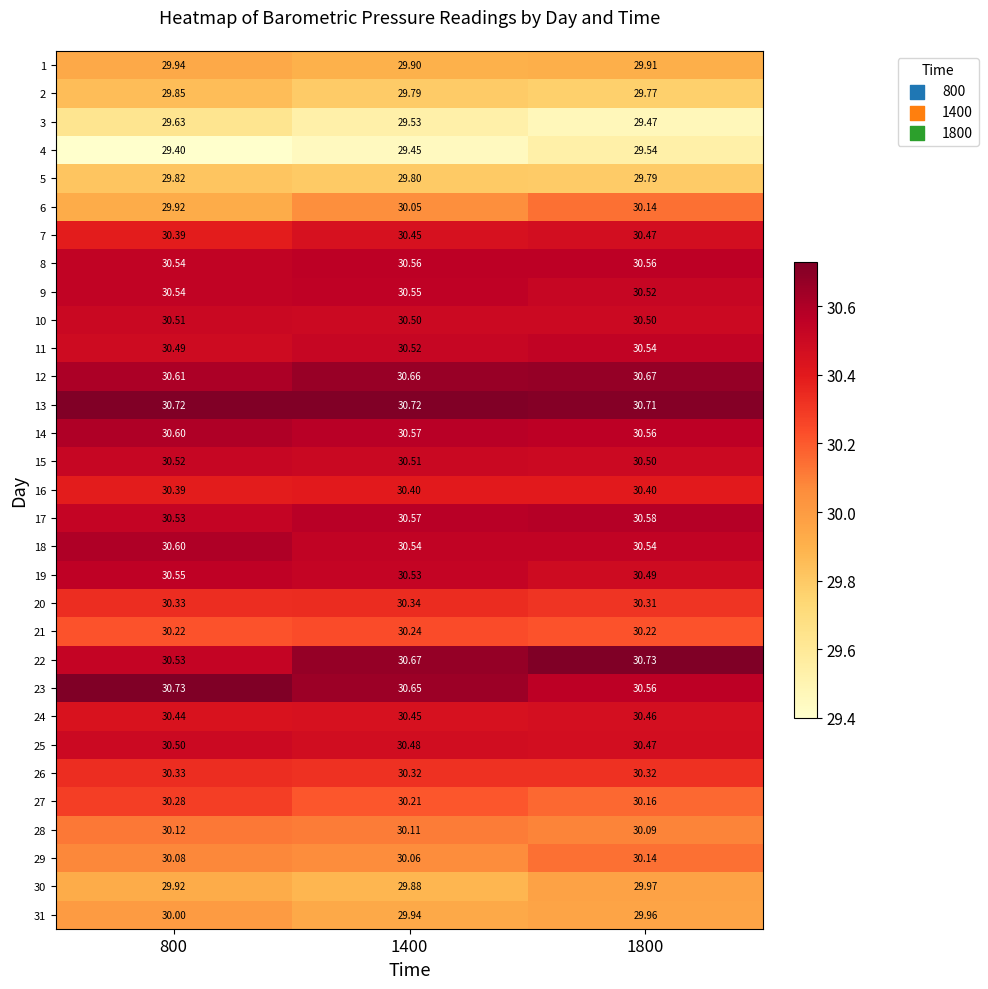

Is the value of 14 at 800 greater than the value of 5 at 1400?

Yes